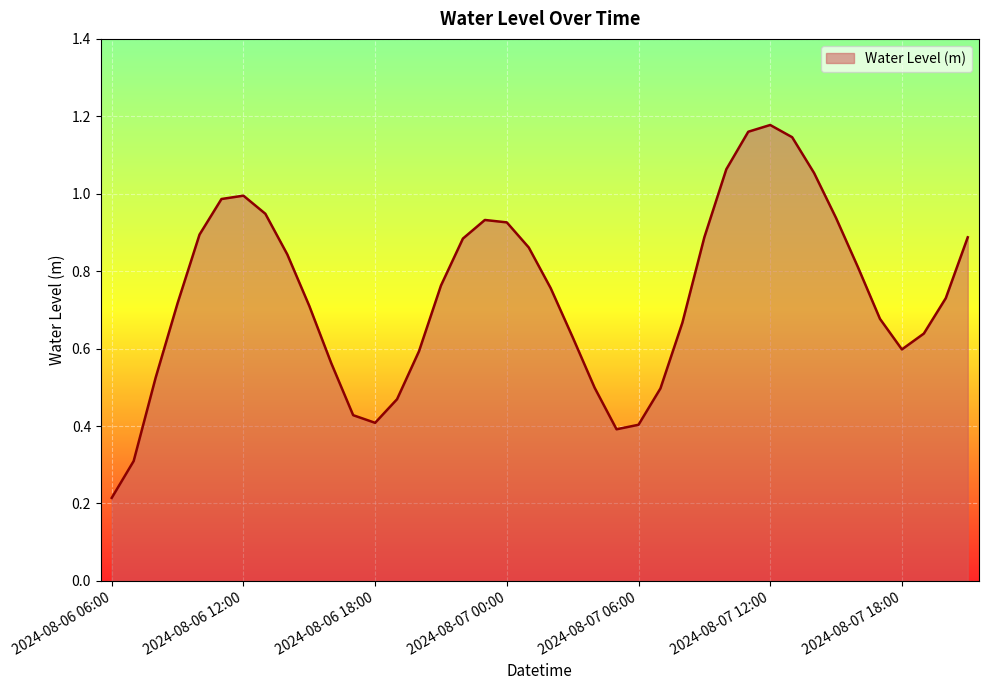

What is the difference between the maximum and minimum values?

1.0